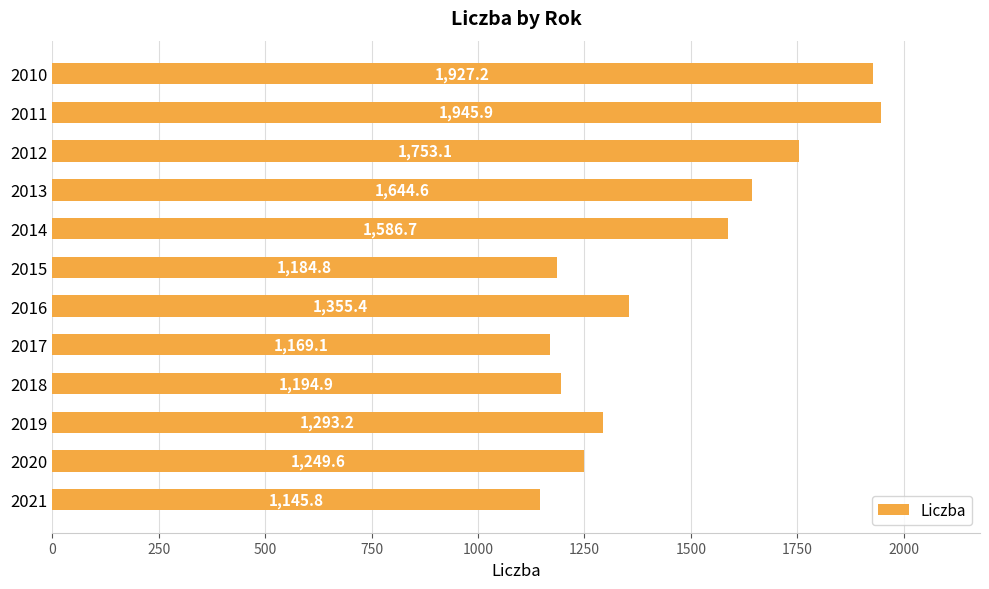

Which label corresponds to the largest value in the chart?

2011